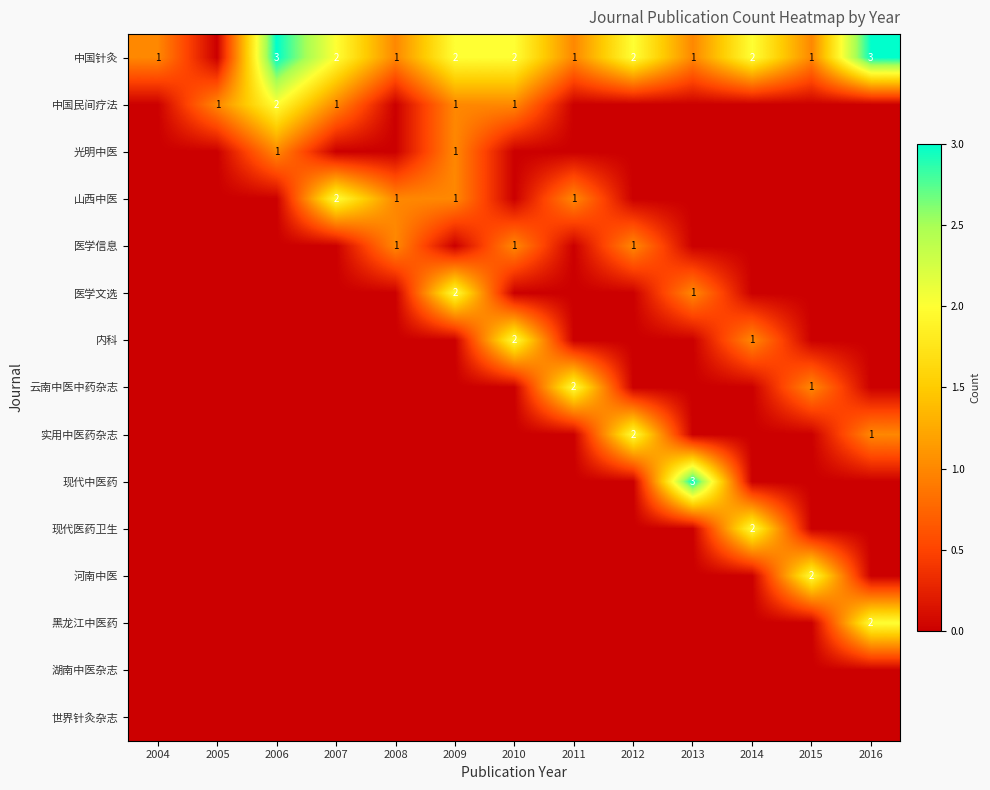

The value of 中国针灸 at 2014 is 0. True or false?

False